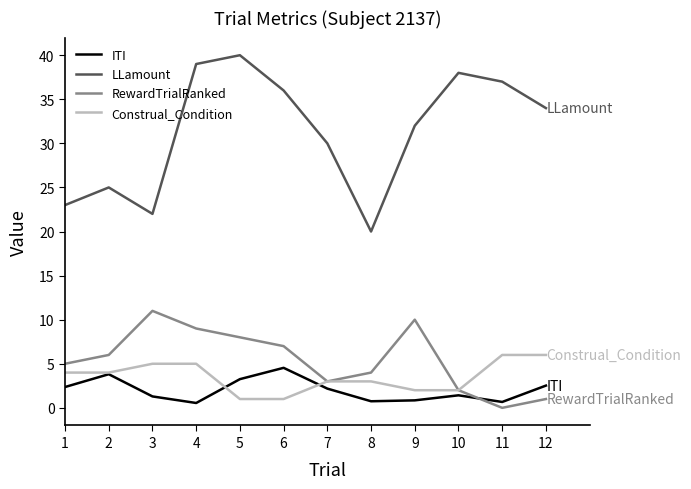

What is the spread (max minus min) of values at 1?

20.6